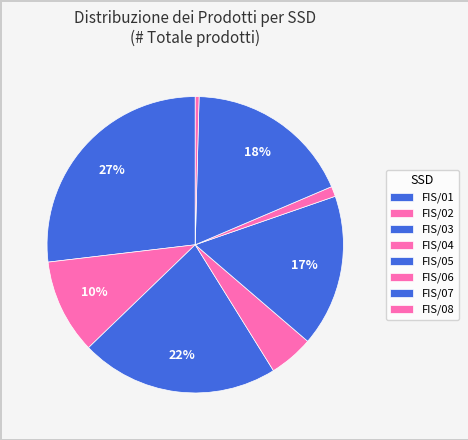

Does FIS/02 represent more than half of the total?

No